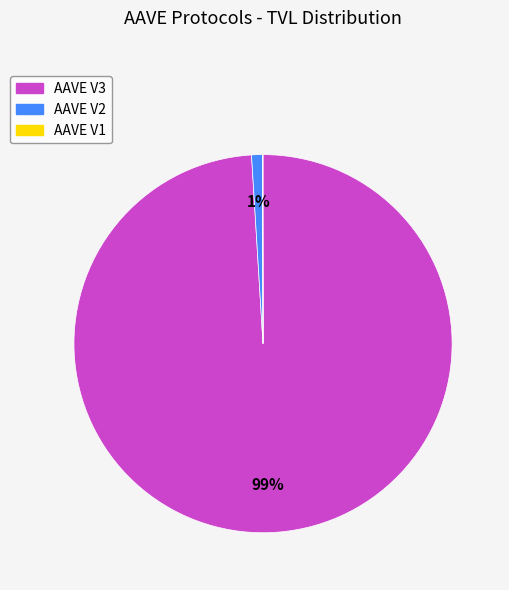

To the nearest percent, what is the average slice percentage?

33%